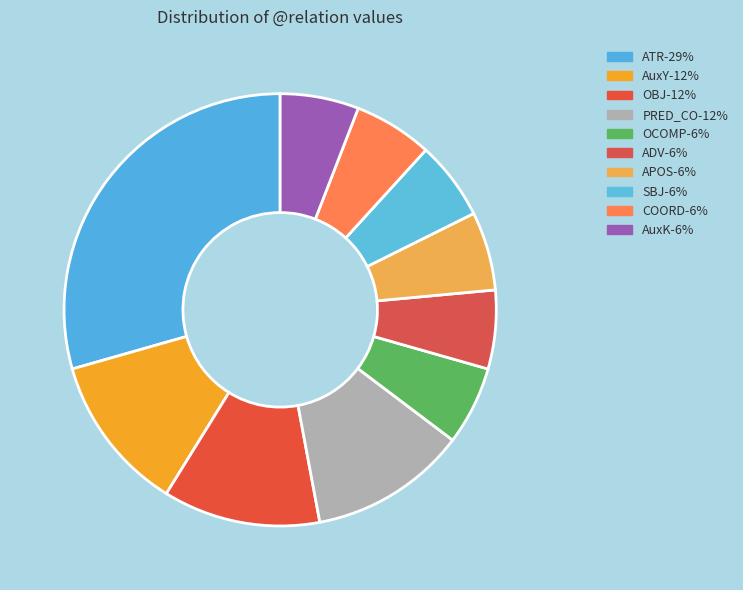

To the nearest percent, what is the average slice percentage?

10%